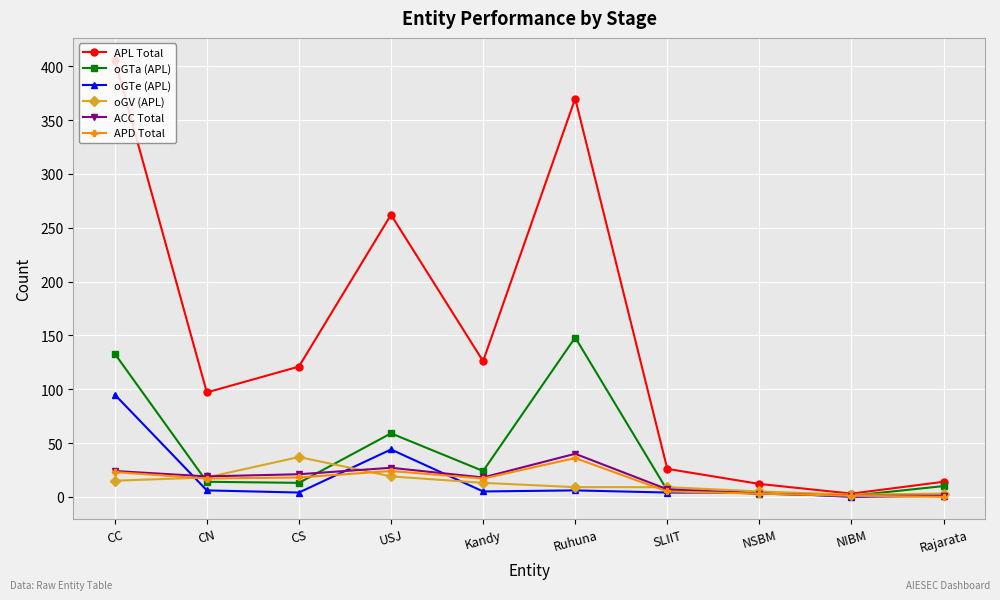

What are all the series names shown in the legend?

APL Total, oGTa (APL), oGTe (APL), oGV (APL), ACC Total, APD Total